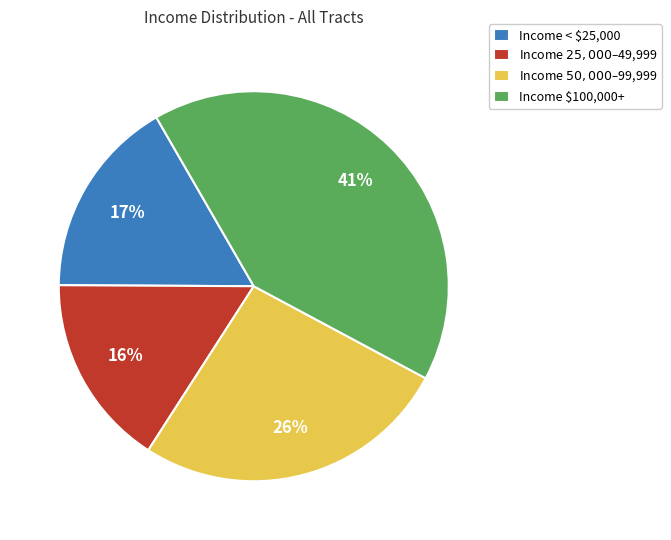

Rank the categories by value from highest to lowest.

Income $100,000+, Income $50,000–$99,999, Income < $25,000, Income $25,000–$49,999